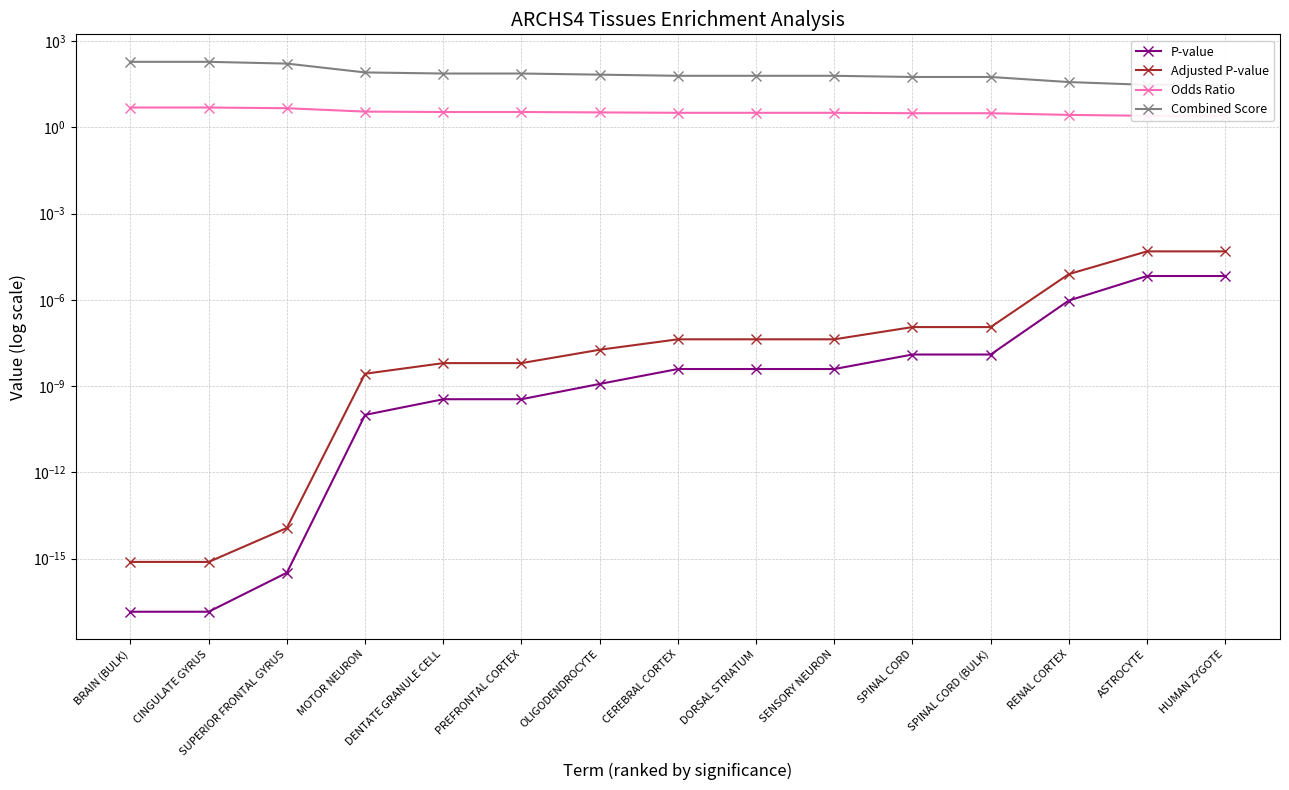

List the series in order of their peak value, lowest first.

P-value, Adjusted P-value, Odds Ratio, Combined Score